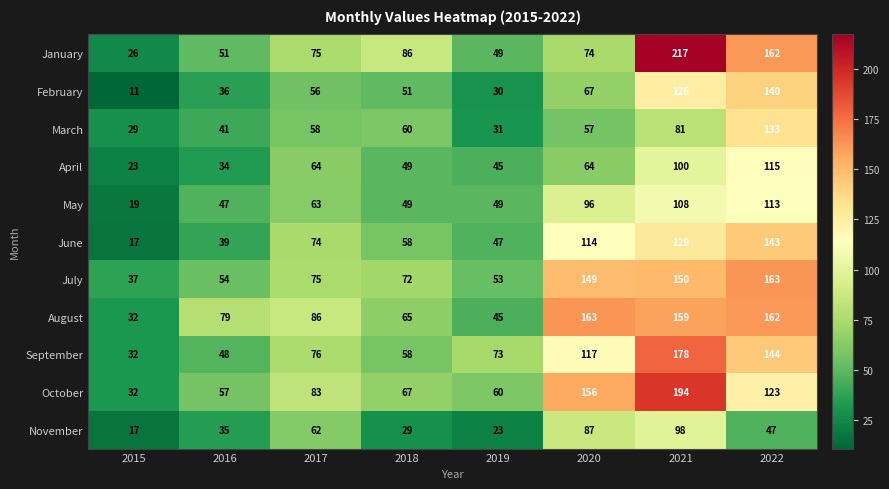

At which label is May closest to 66?

2017